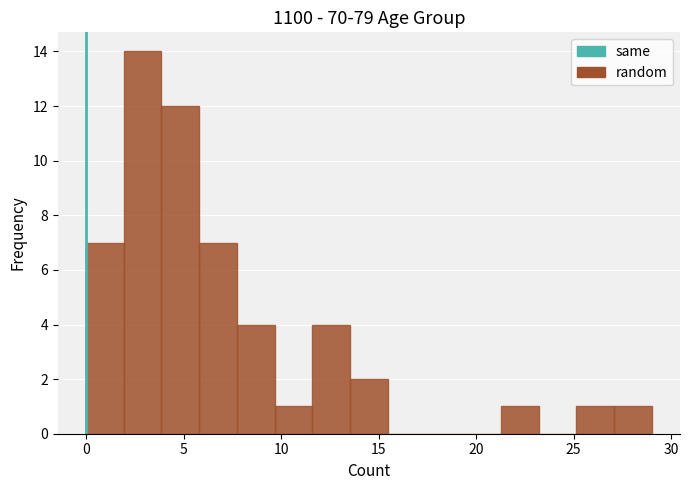

Around what value on the x-axis is the tallest bar? Give the approximate position of its centre, as read against the axis.

3.0